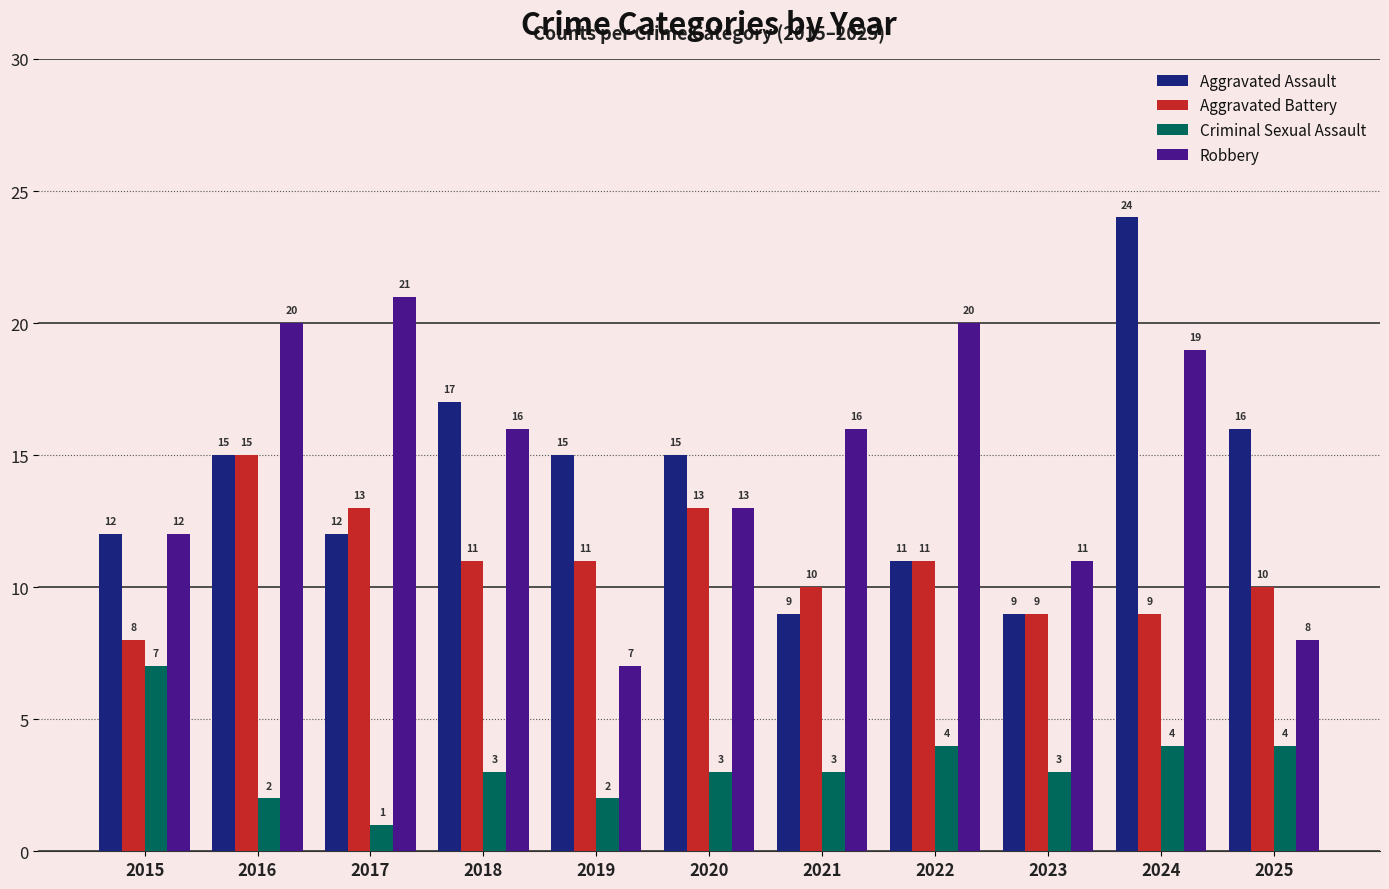

What are all the series names shown in the legend?

Aggravated Assault, Aggravated Battery, Criminal Sexual Assault, Robbery